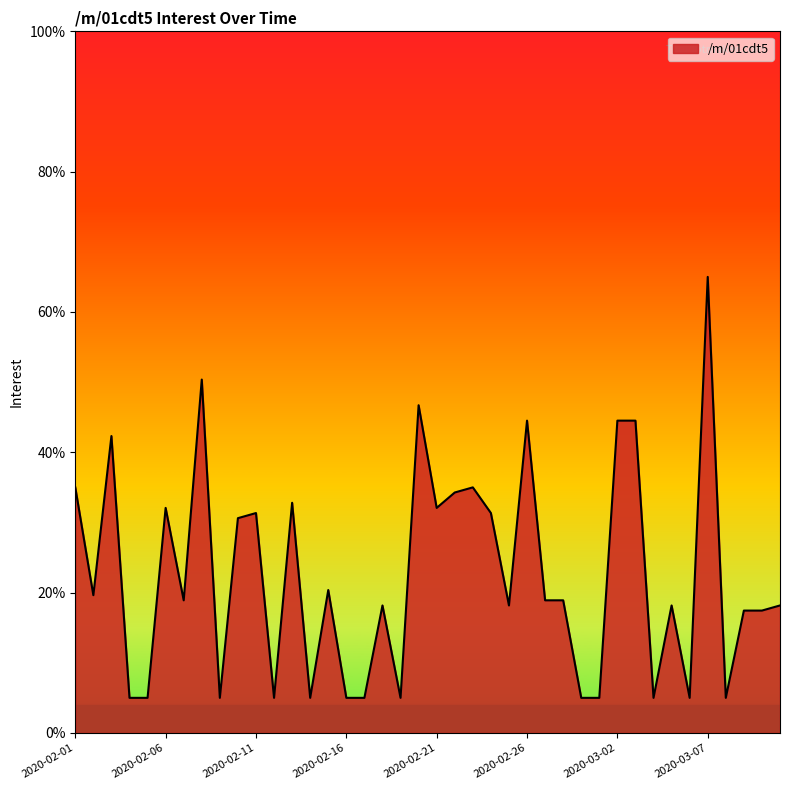

What is the greatest value displayed?

65.0